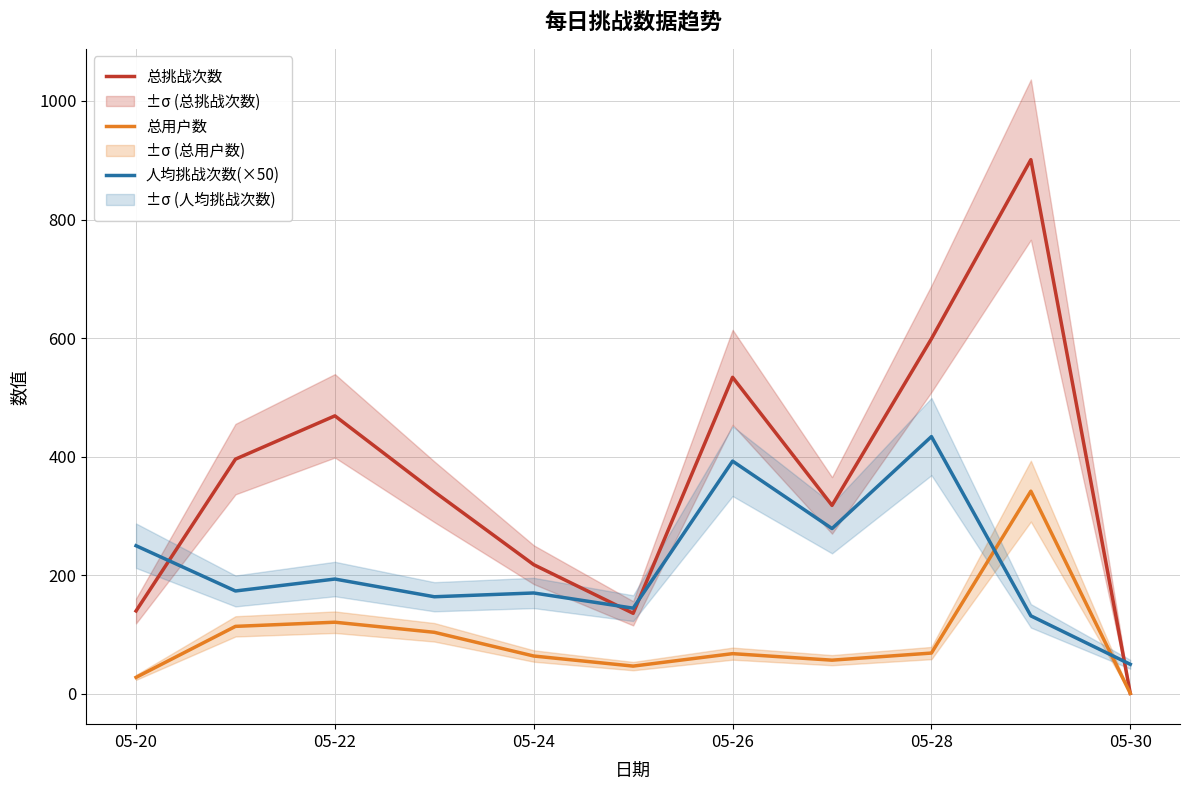

The value of 人均挑战次数(×50) at 05-28 is 231.6. True or false?

False